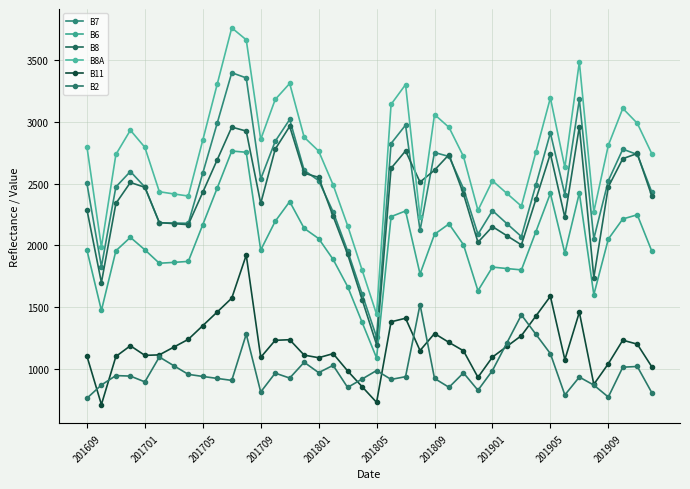

True or false: B7 and B11 intersect in this chart.

False